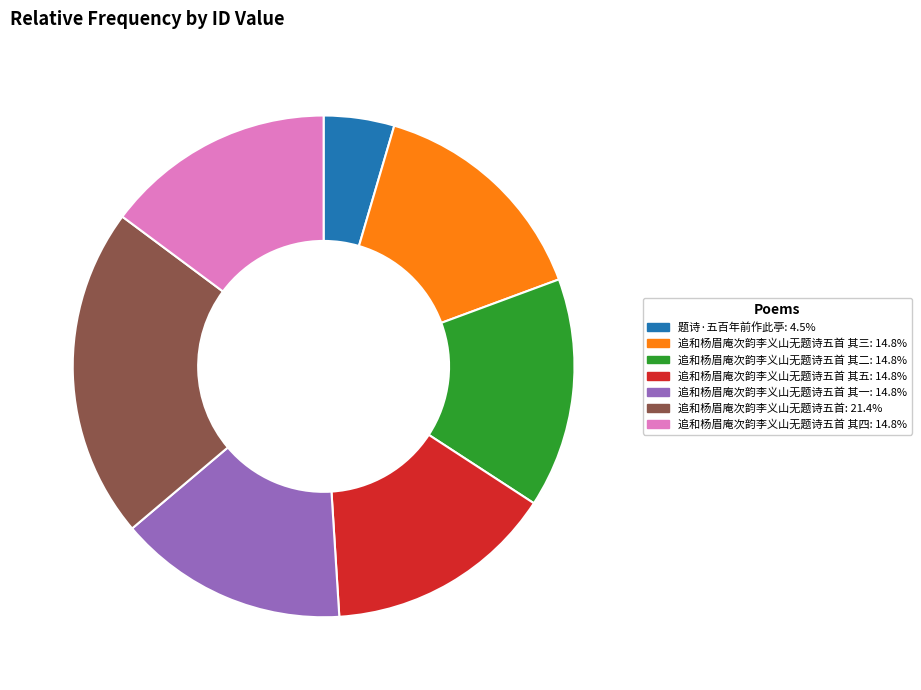

Does any single category account for the majority?

No